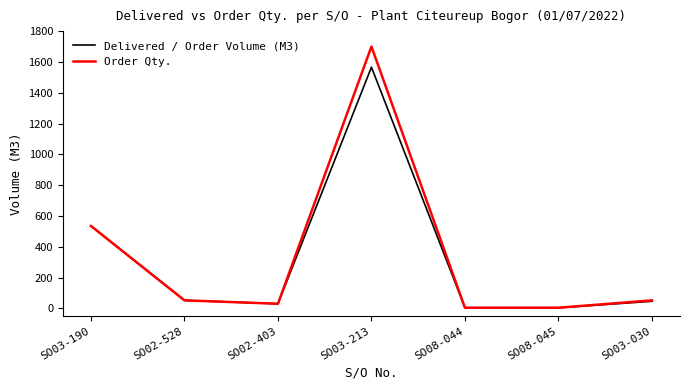

Is this an area chart (filled region under the line)?

No